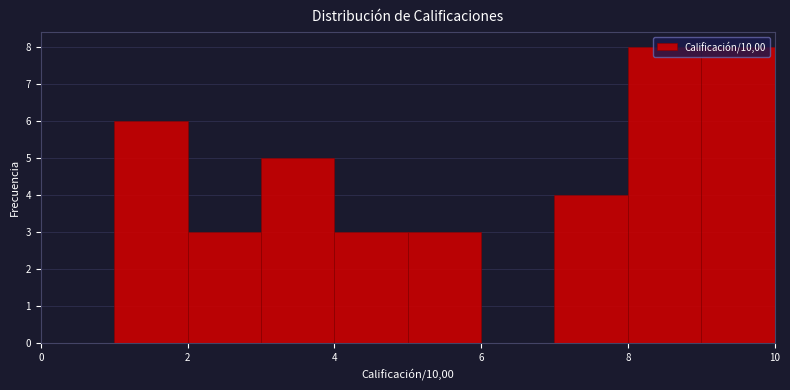

Reading left to right, transcribe this chart: for each bar, give the range it covers on the x-axis and its height. The values are not printed on the chart, so give them approximately, as read against the axis.

0 to 1: 0
1 to 2: 6
2 to 3: 3
3 to 4: 5
4 to 5: 3
5 to 6: 3
6 to 7: 0
7 to 8: 4
8 to 9: 8
9 to 10: 8